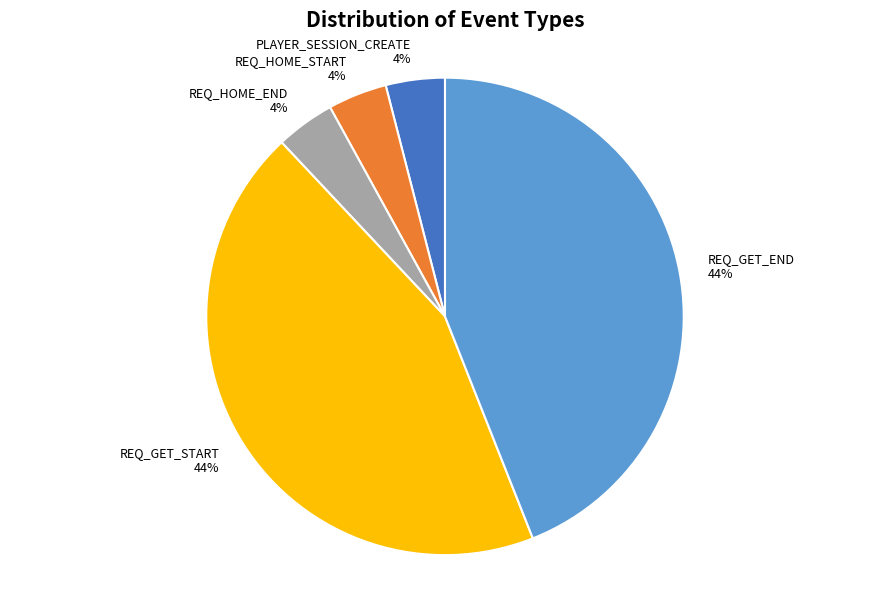

Do REQ_GET_END and PLAYER_SESSION_CREATE together represent more than half of the pie?

No